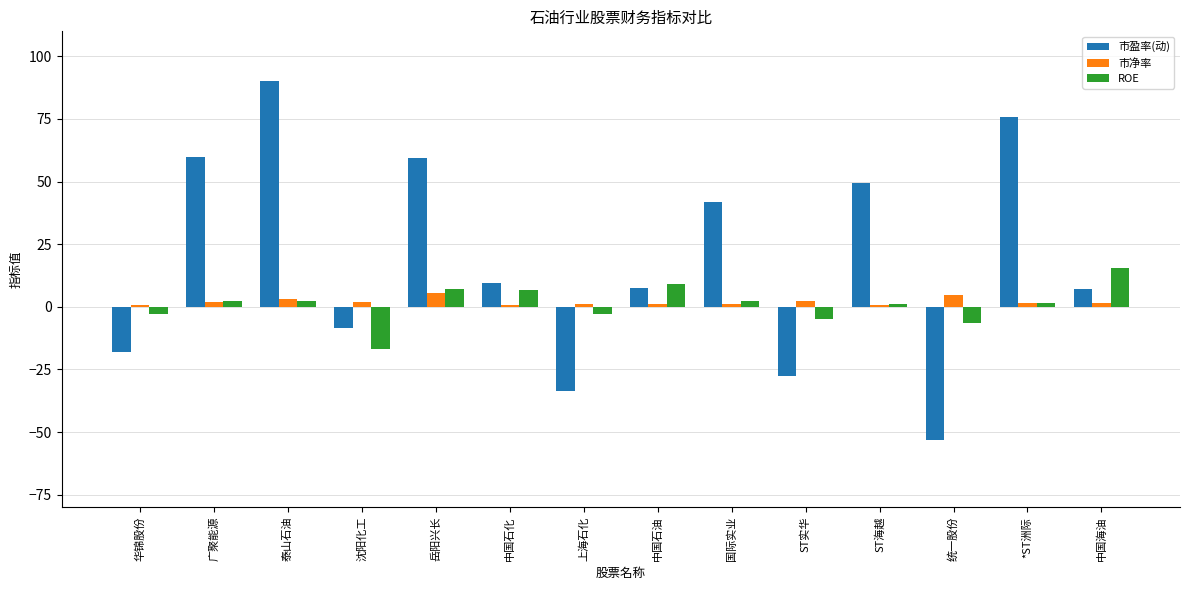

What is the difference between the maximum and minimum values in the 市净率 series?

4.7